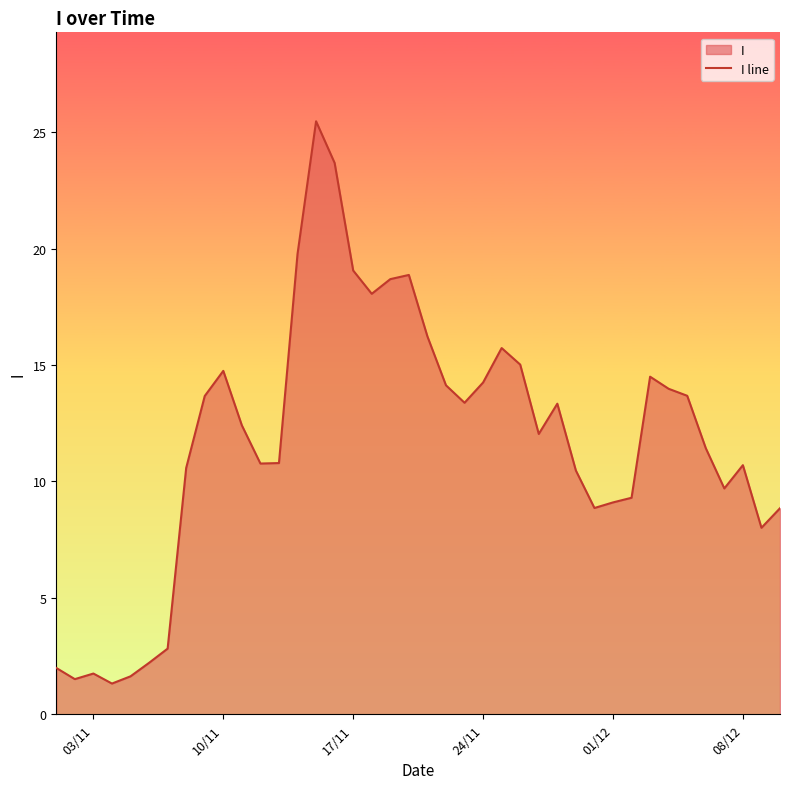

The chart shows a value of 4.1 at 24/11. True or false?

False